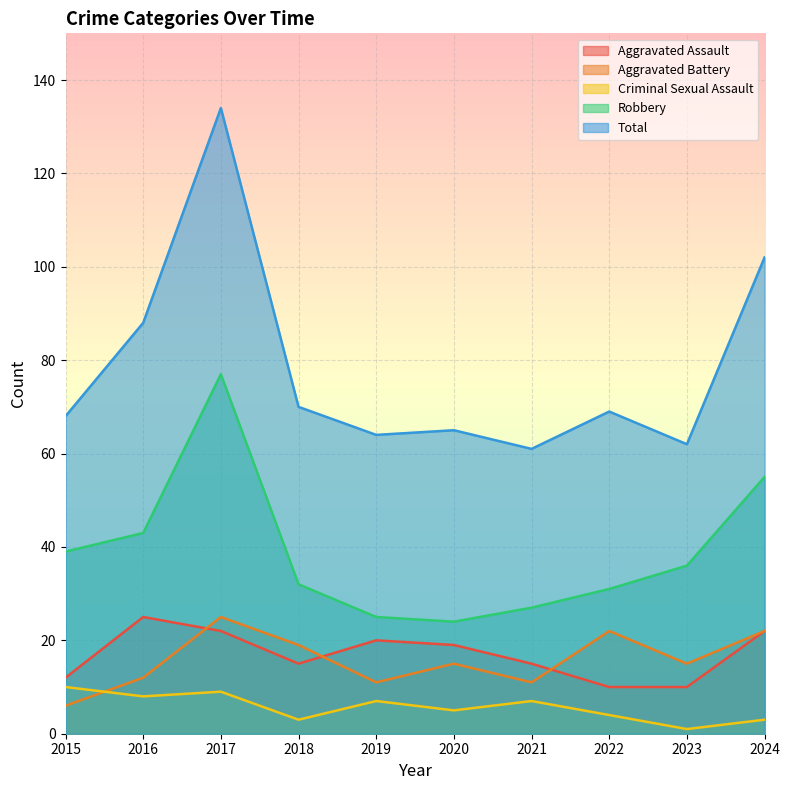

At which category is the sum across all series the highest?

2017